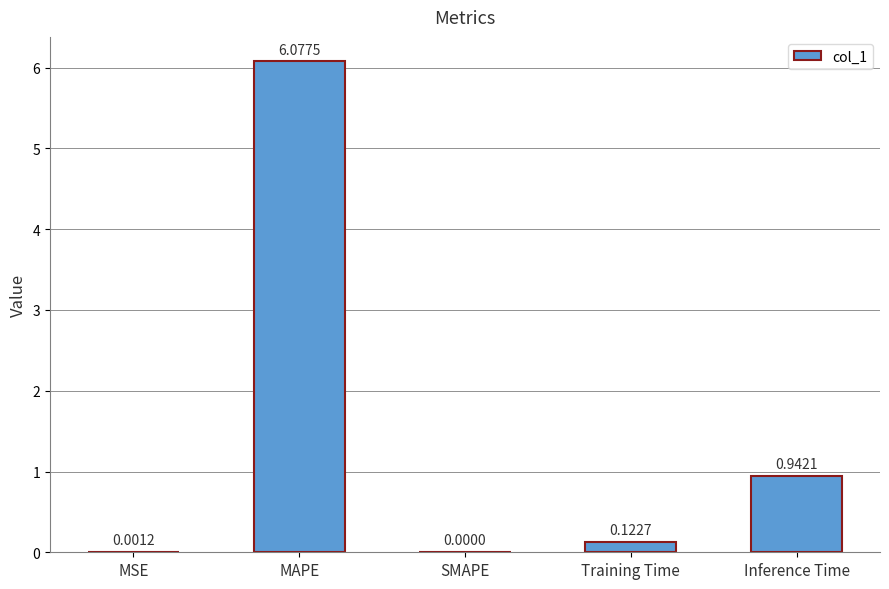

At which category does the chart reach its peak across all series?

MAPE